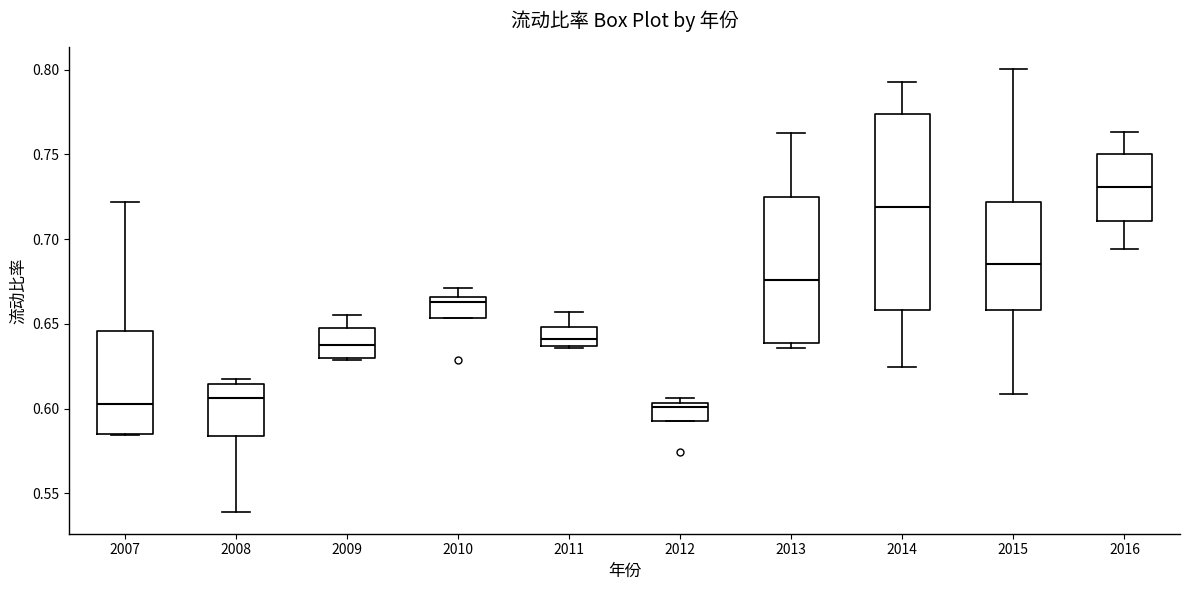

Reading left to right, transcribe this box plot: for each box, give where its median line is, the range the box spans, and where its two whiskers end, as read against the y-axis. The values are not printed on the chart, so give them approximately, as read against the axis.

2007: median 0.605, box 0.585 to 0.645, whiskers 0.585 to 0.720
2008: median 0.605, box 0.585 to 0.615, whiskers 0.540 to 0.615 (just above the box's upper edge)
2009: median 0.640, box 0.630 to 0.650, whiskers 0.630 to 0.655
2010: median 0.665 (just below the box's upper edge), box 0.655 to 0.665, whiskers 0.655 to 0.670
2011: median 0.640, box 0.635 to 0.650, whiskers 0.635 to 0.655
2012: median 0.600, box 0.595 to 0.605, whiskers 0.595 to 0.605 (just above the box's upper edge)
2013: median 0.675, box 0.640 to 0.725, whiskers 0.635 to 0.765
2014: median 0.720, box 0.660 to 0.775, whiskers 0.625 to 0.795
2015: median 0.685, box 0.660 to 0.720, whiskers 0.610 to 0.800
2016: median 0.730, box 0.710 to 0.750, whiskers 0.695 to 0.765